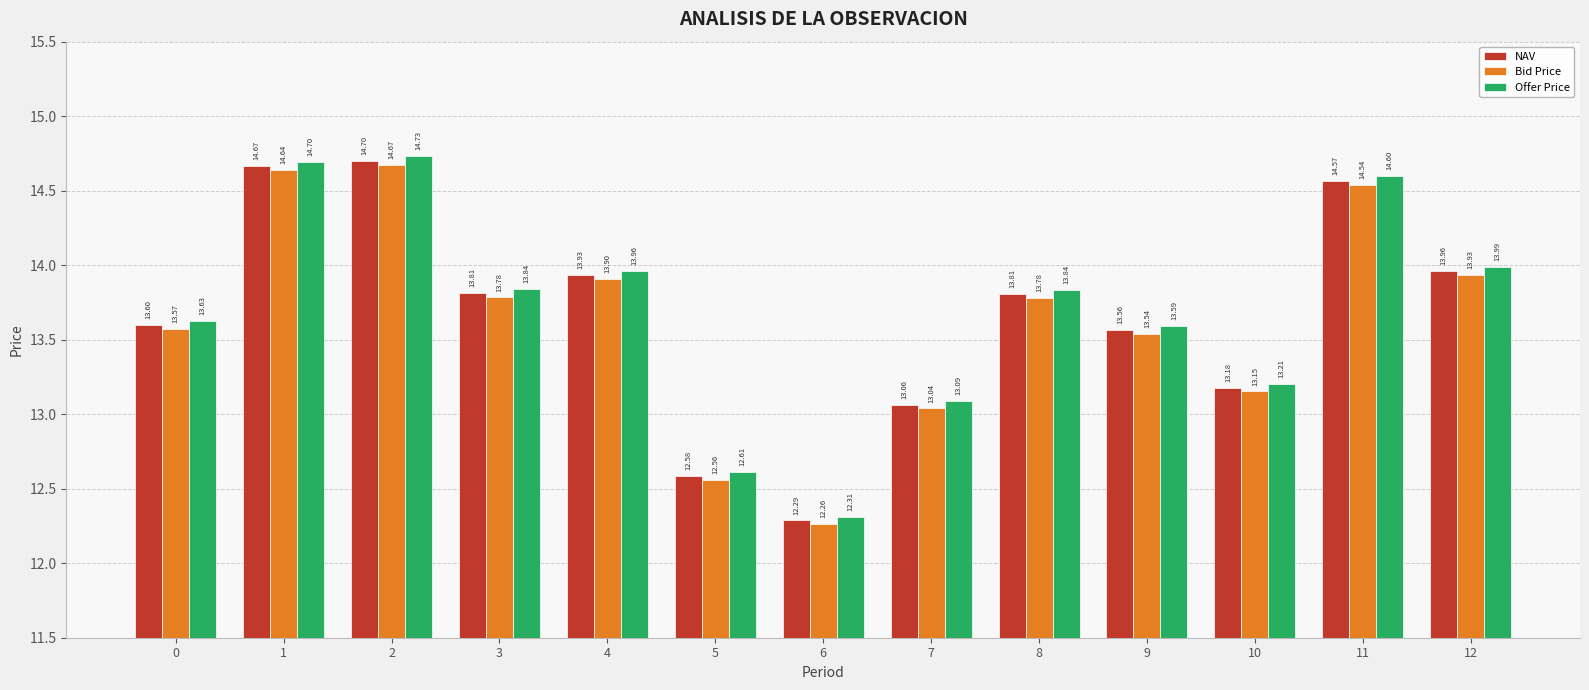

The Bid Price series shows 14.7 at 2. True or false?

True